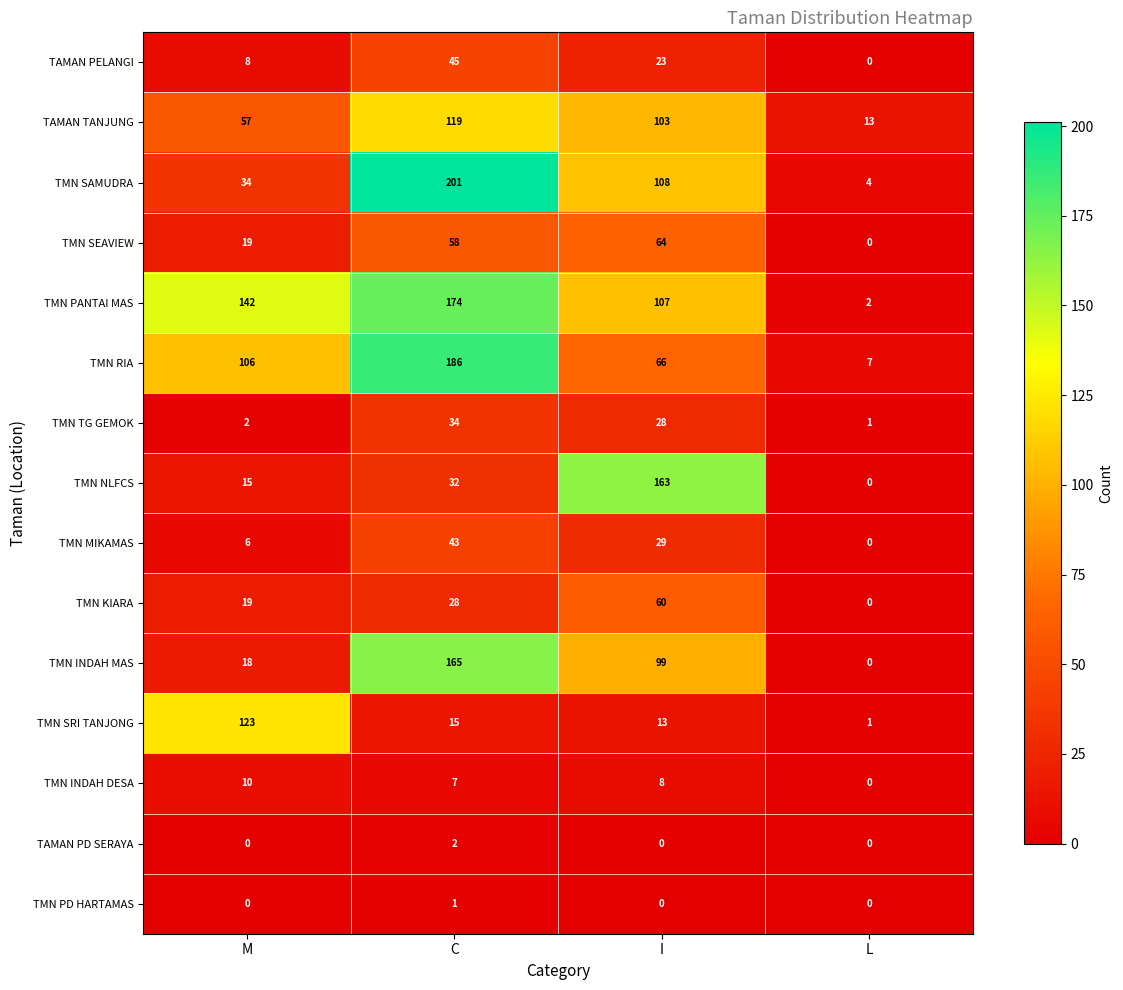

Is it true that TMN RIA equals 66 at I?

True